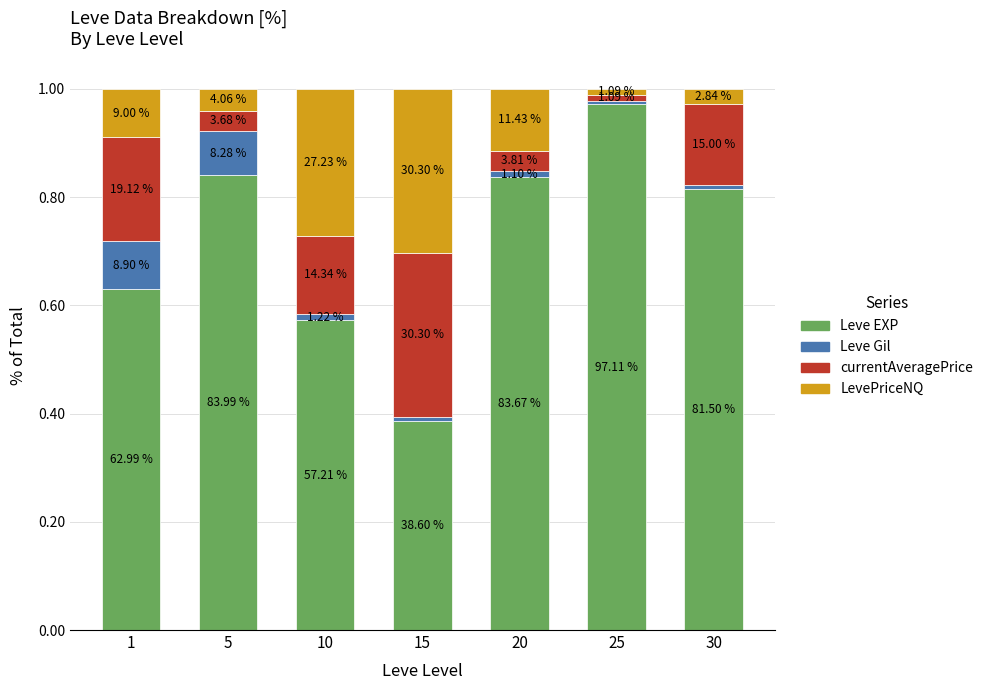

The value of currentAveragePrice at 5 is 0.0. True or false?

True